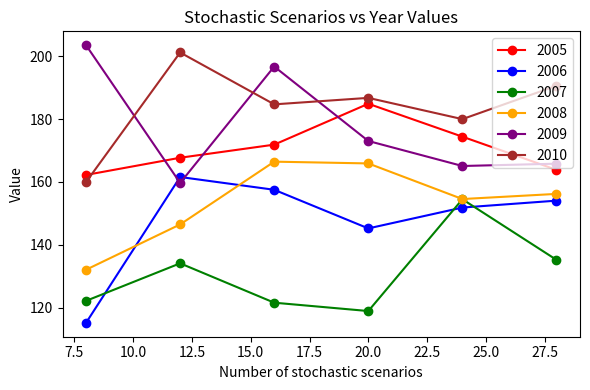

After their last crossing, which series has the higher values: 2006 or 2009?

2009